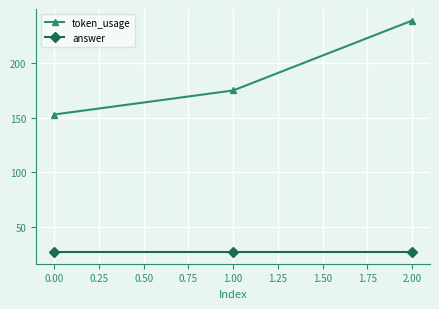

Count the number of data series in this chart.

2